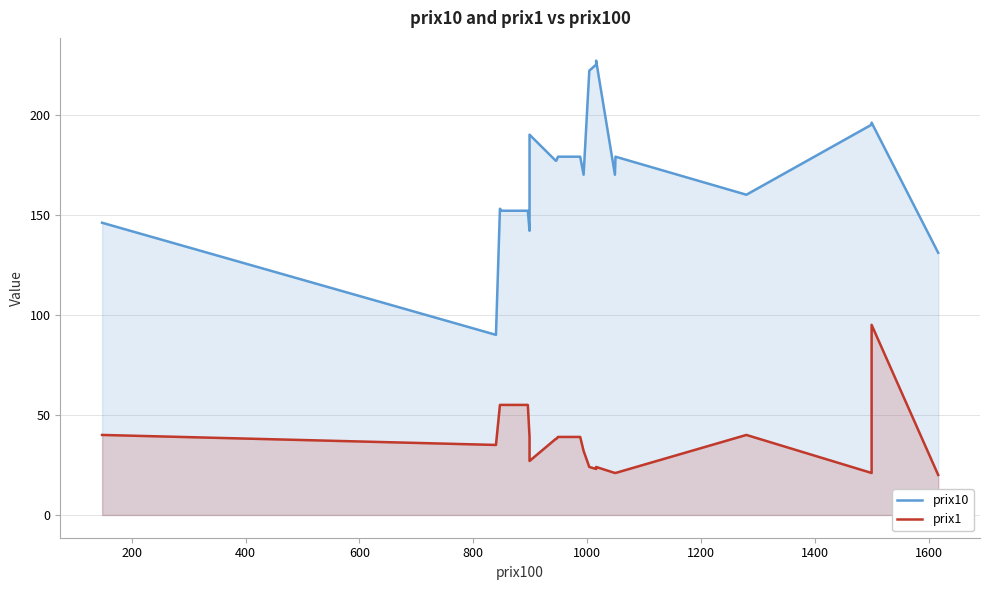

In prix10, how many points are lower than both neighbors (excluding endpoints)?

5